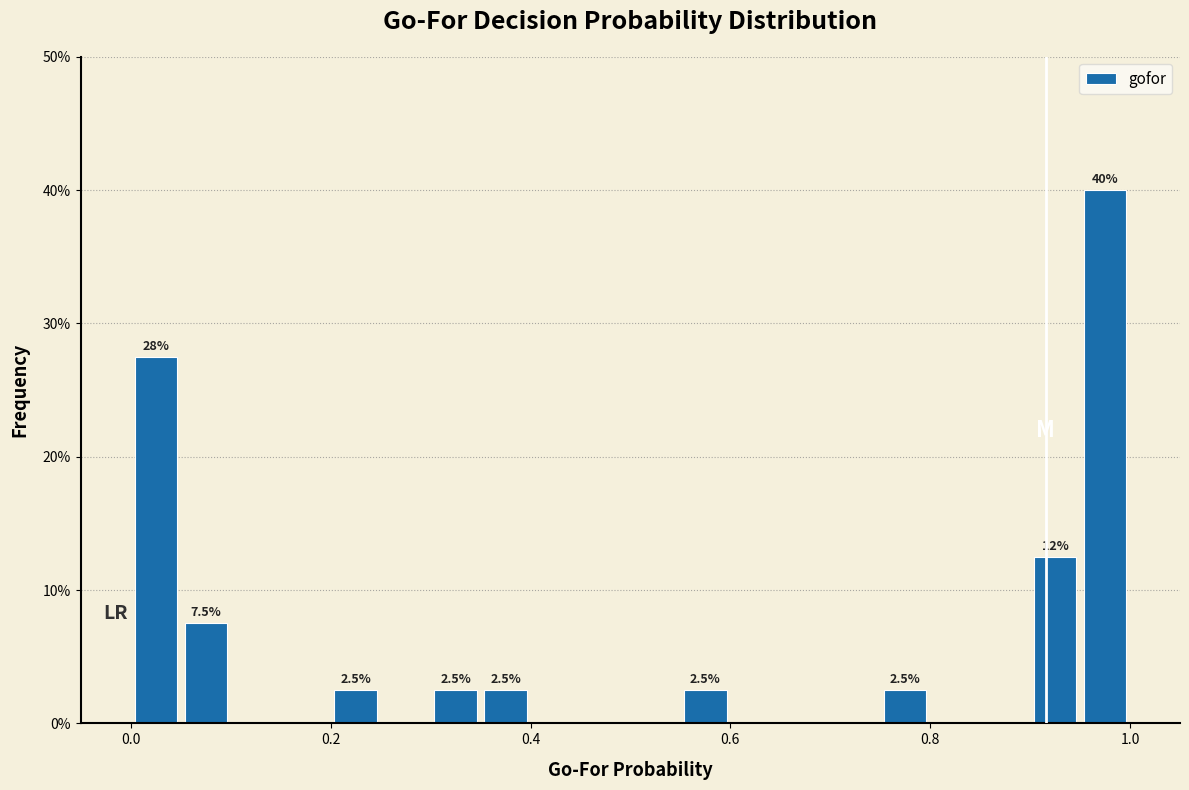

Around what value on the x-axis is the tallest bar? Give the approximate position of its centre, as read against the axis.

0.98